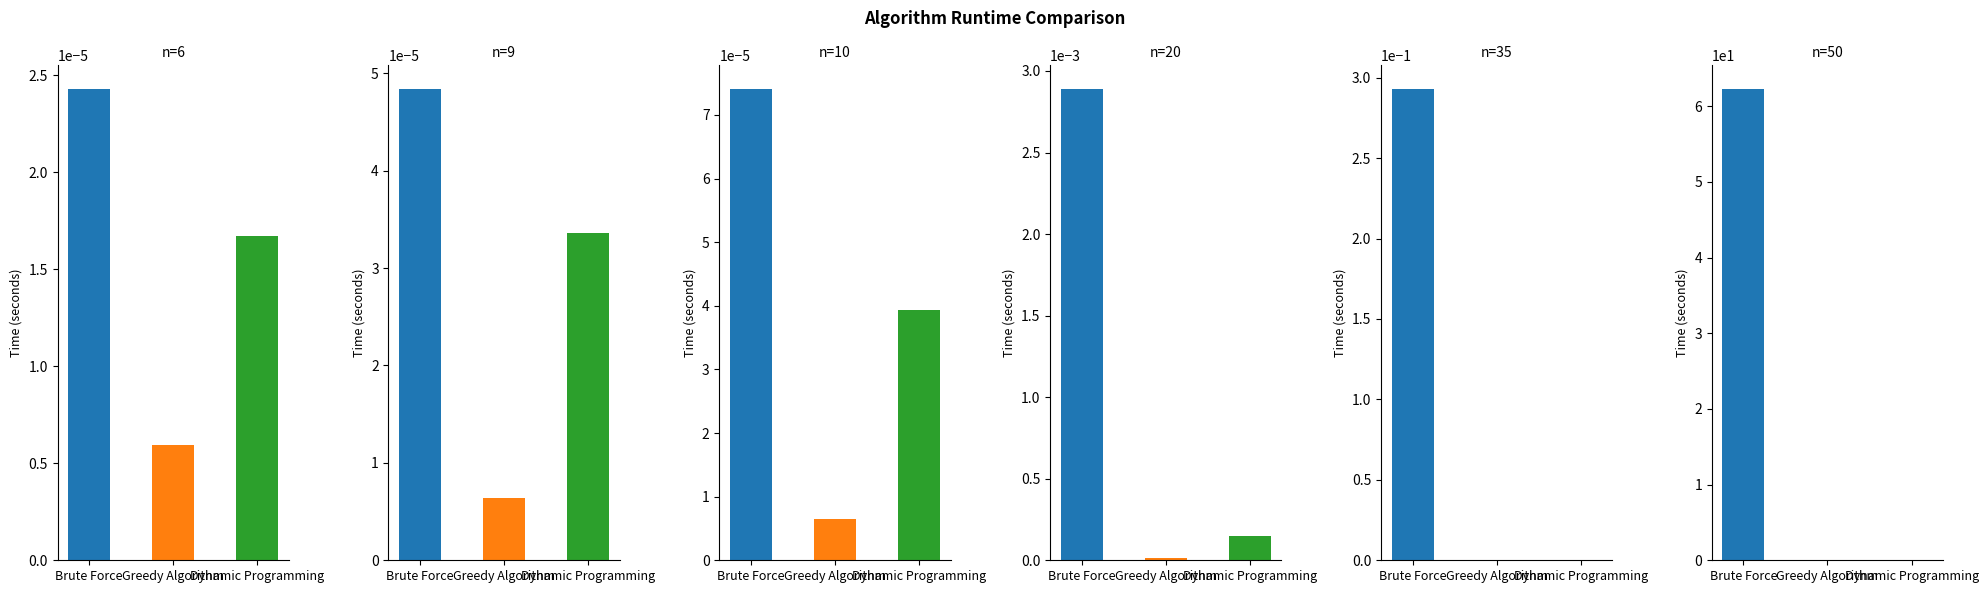

The n=9 series shows 0.0 at Greedy Algorithm. True or false?

True